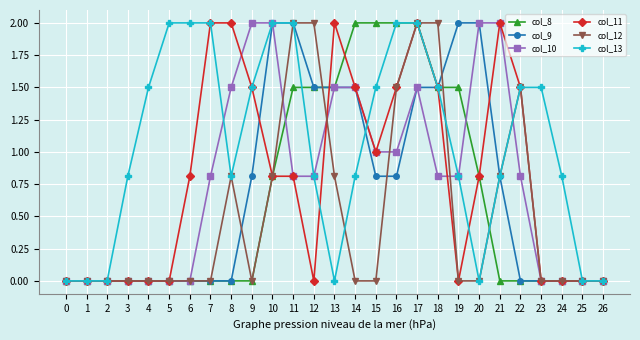

What is the greatest value displayed?

2.0